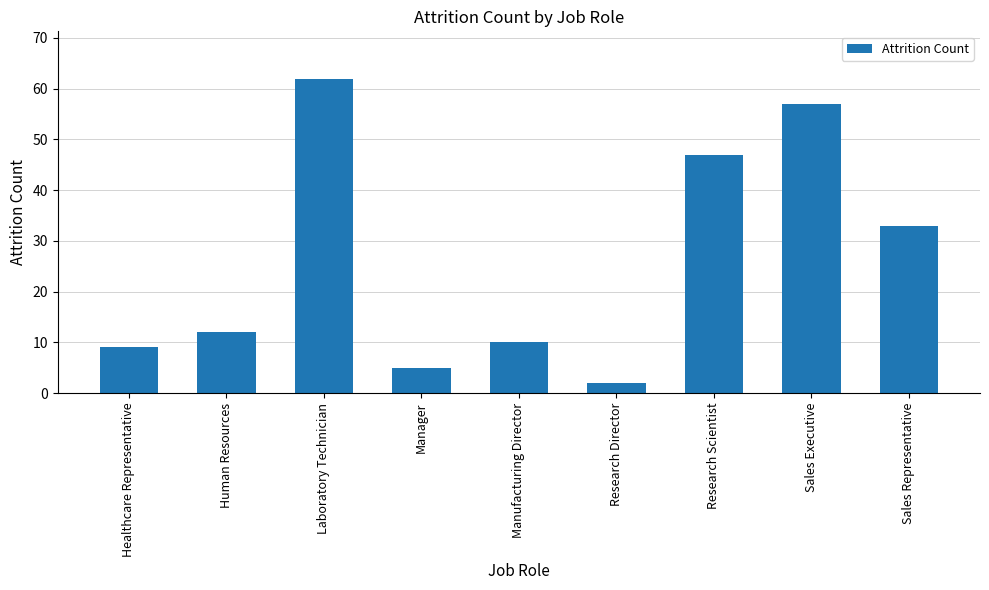

What is the sum of the values at Laboratory Technician and Research Scientist?

109